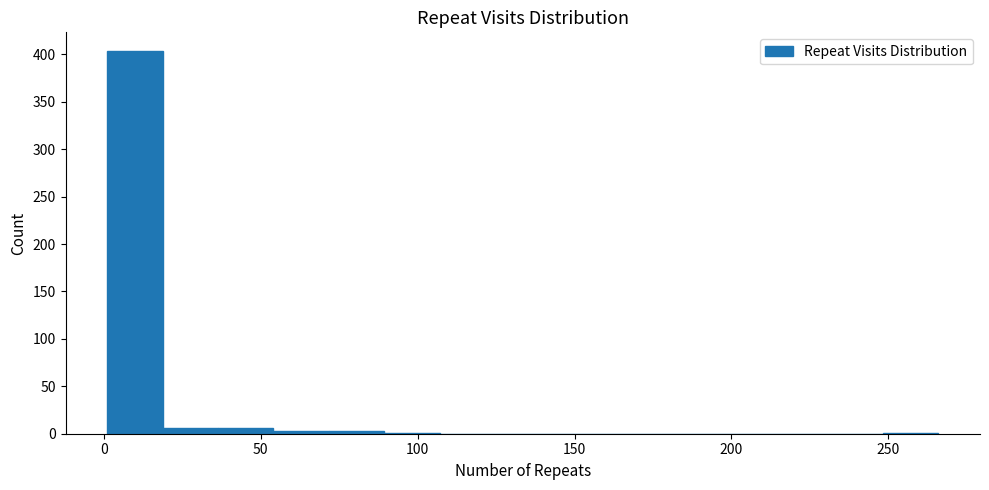

Around what value on the x-axis is the tallest bar? Give the approximate position of its centre, as read against the axis.

10